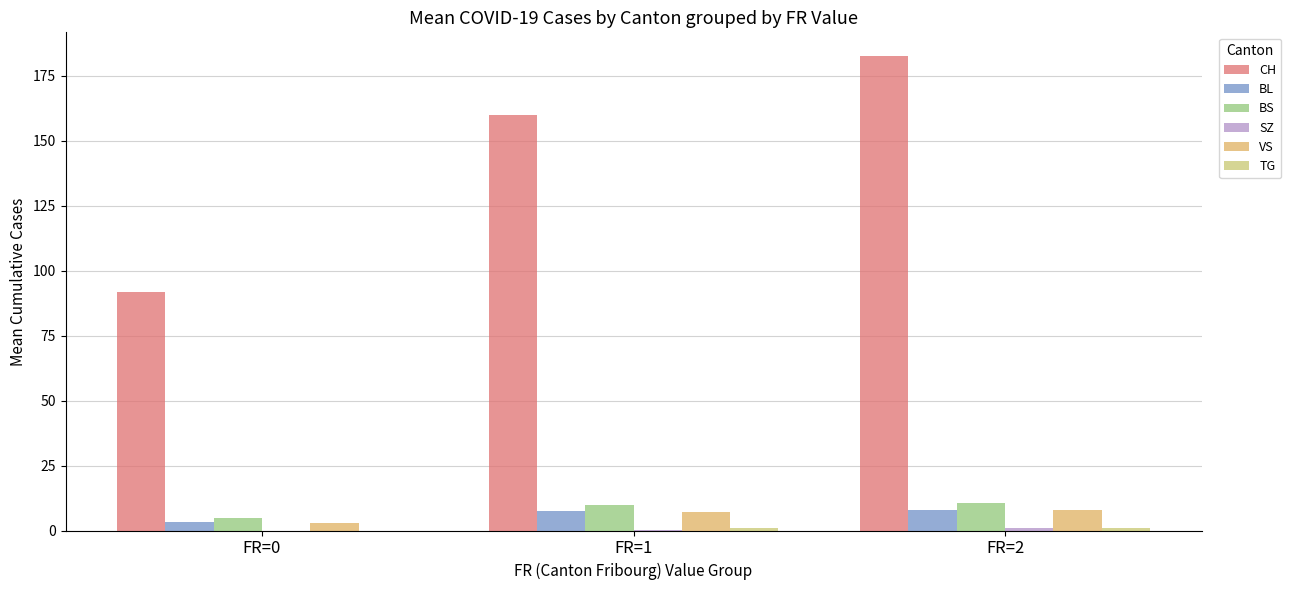

What is the difference between the highest and lowest values at FR=1?

159.7